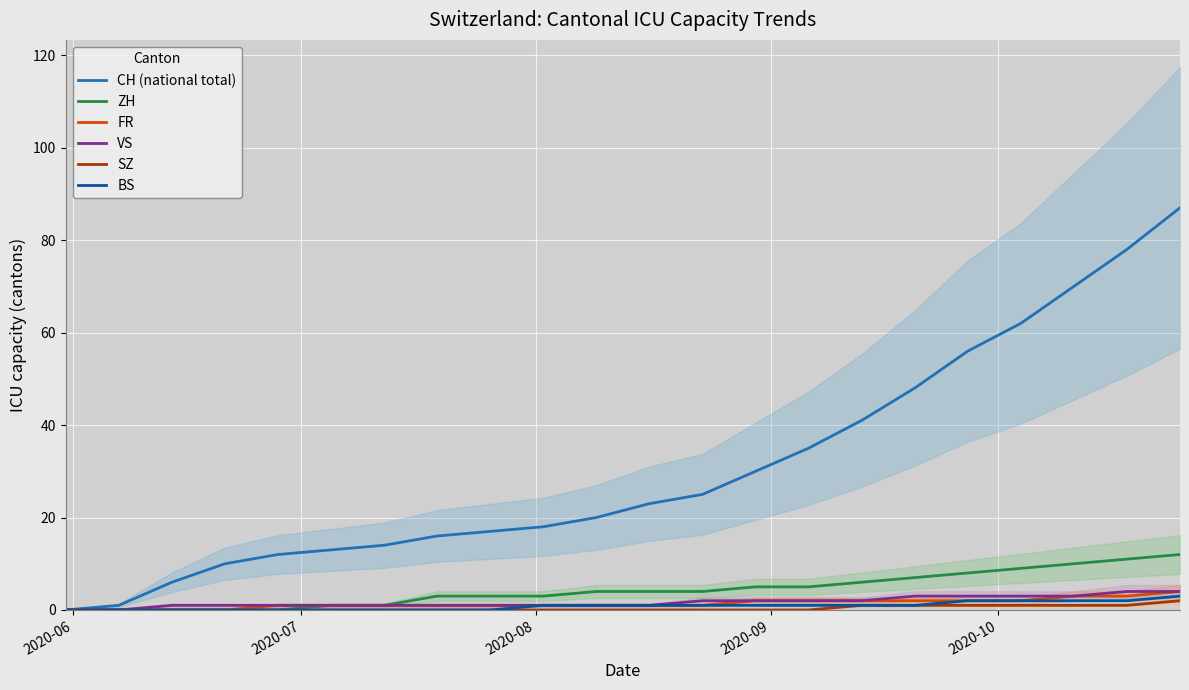

Which series has the widest spread of values?

CH (national total)